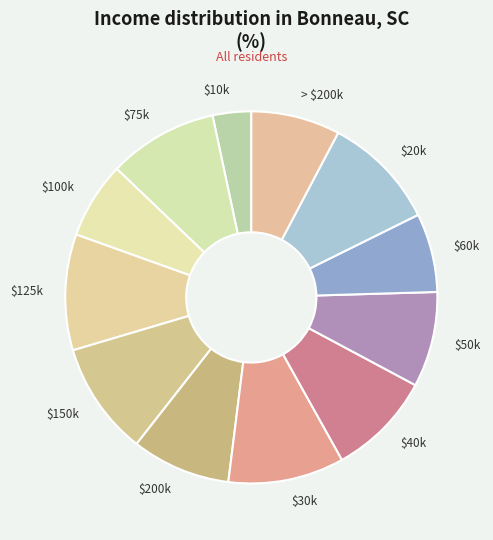

How many slices are in this pie chart?

12